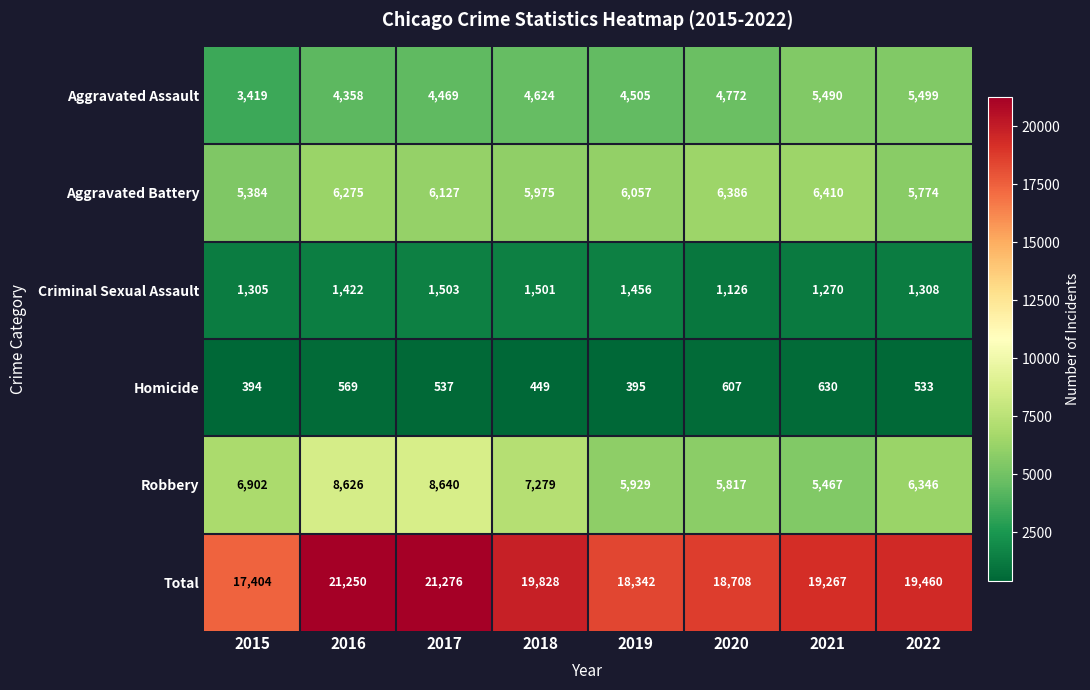

At which label does Aggravated Assault reach its minimum?

2015